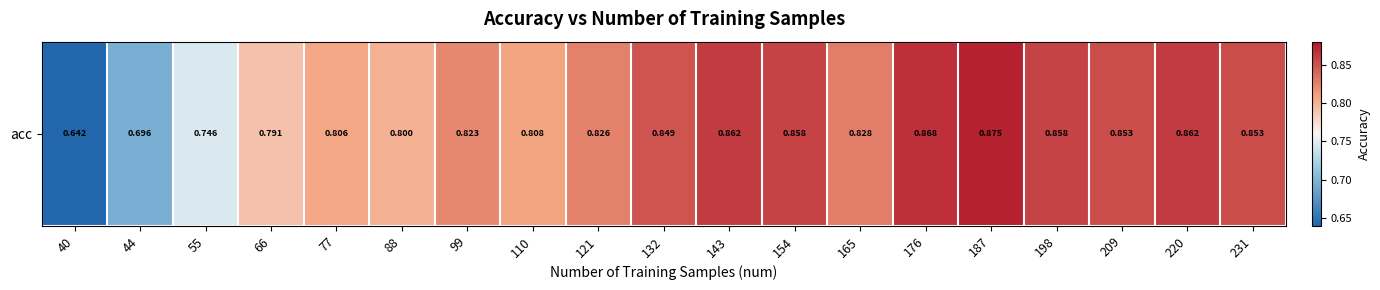

What is the difference between the values at 44 and 165?

0.1